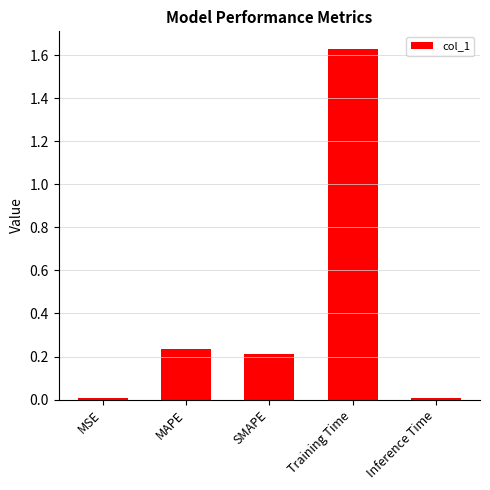

The value at Training Time is 0.6. True or false?

False